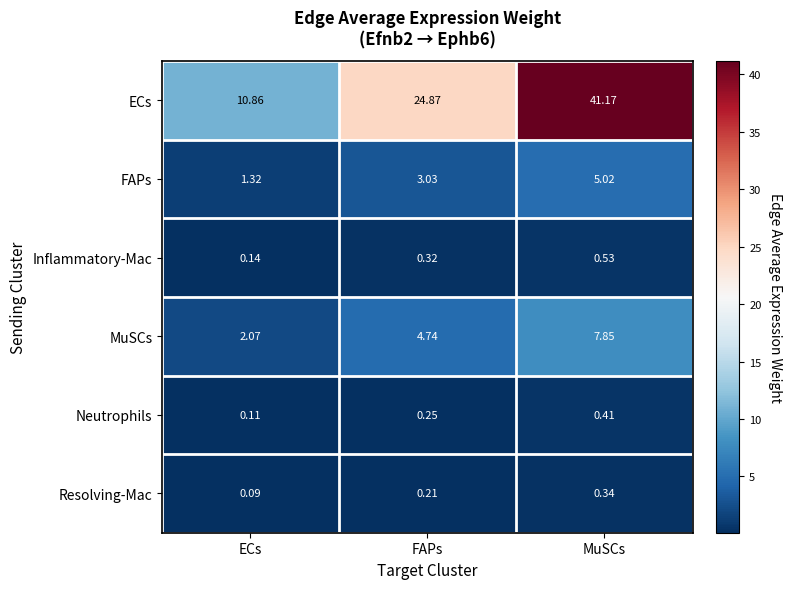

Rank the series at FAPs from highest to lowest value.

ECs, MuSCs, FAPs, Inflammatory-Mac, Neutrophils, Resolving-Mac